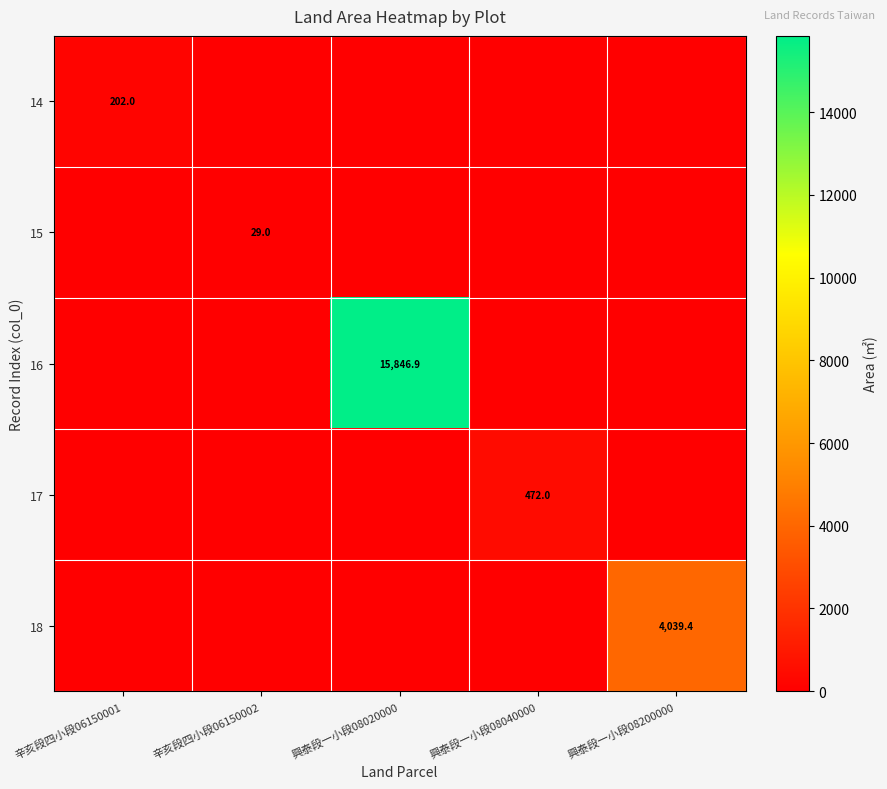

True or false: 15 has a value of 16.2 at 辛亥段四小段06150002.

False